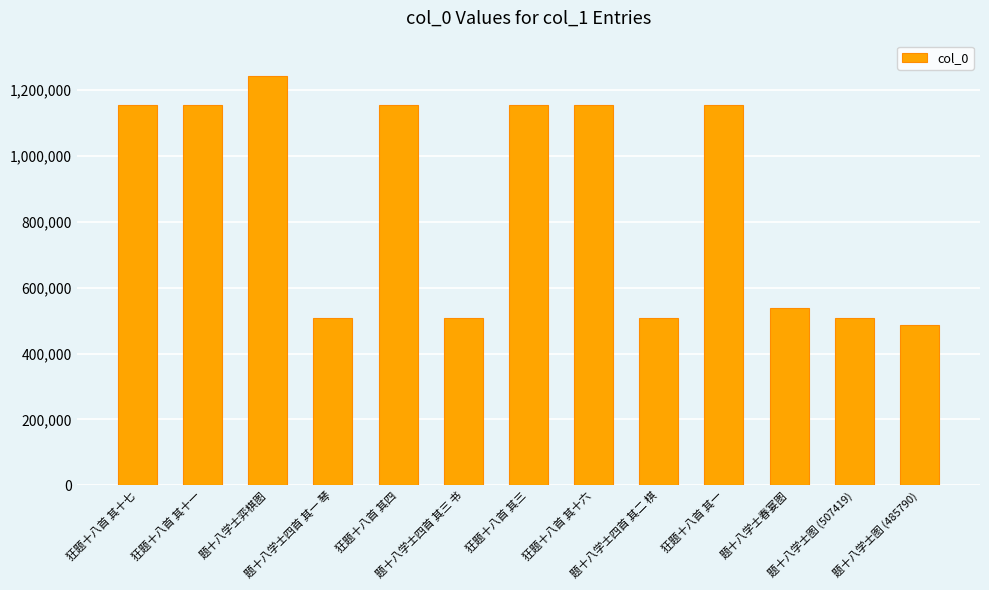

What is the maximum value shown in the chart?

1243137